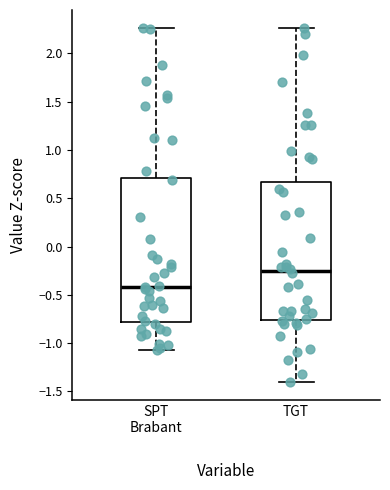

Where does the median line of the box for TGT sit on the y-axis? The values are not printed on the chart, so give them approximately, as read against the axis.

-0.25